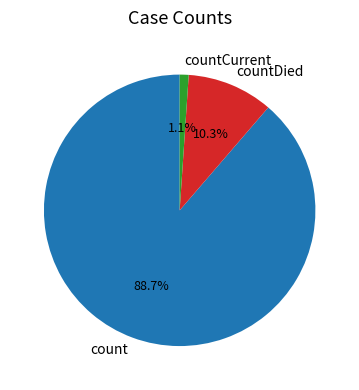

What is the total percentage of count and countCurrent?

89.7%